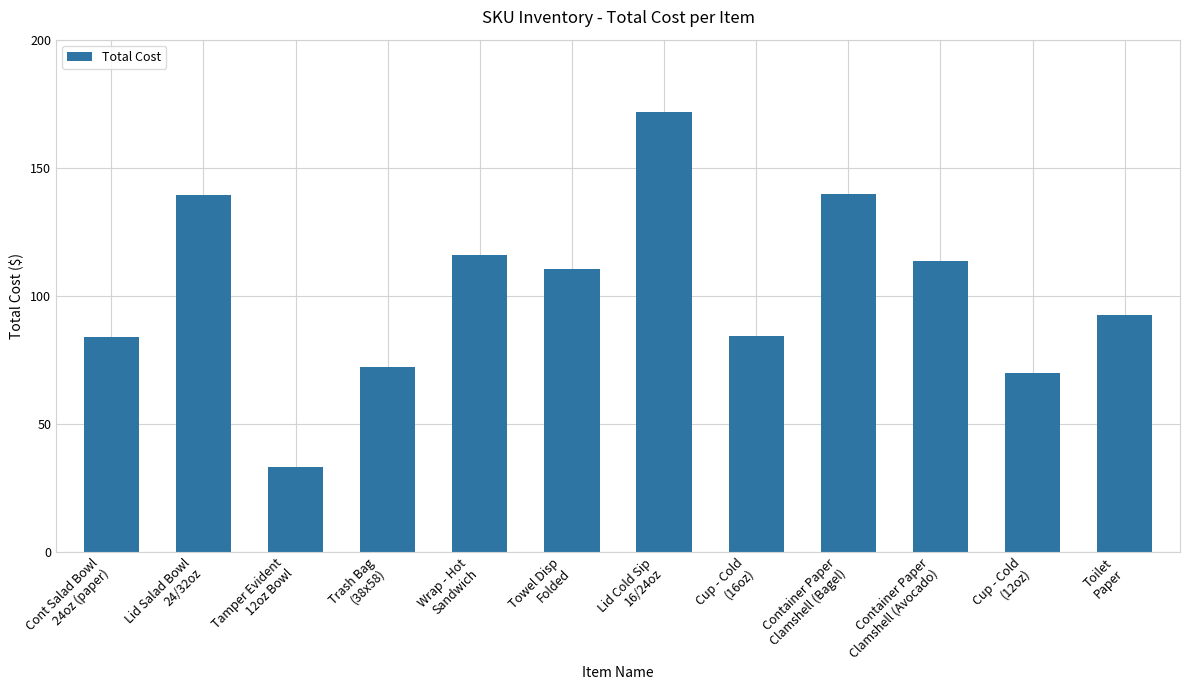

Approximately how many times larger is the value at Container Paper
Clamshell (Bagel) compared to Toilet
Paper?

1.5